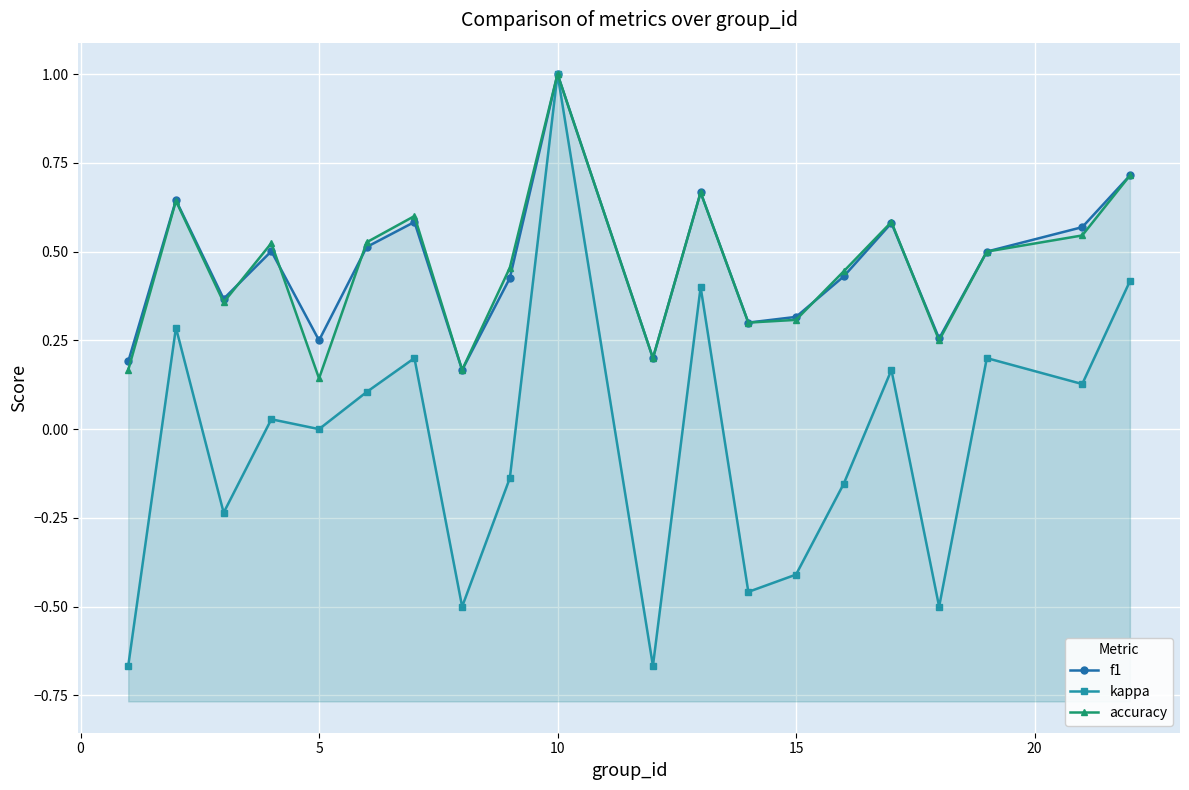

What is the average value of the accuracy series?

0.5